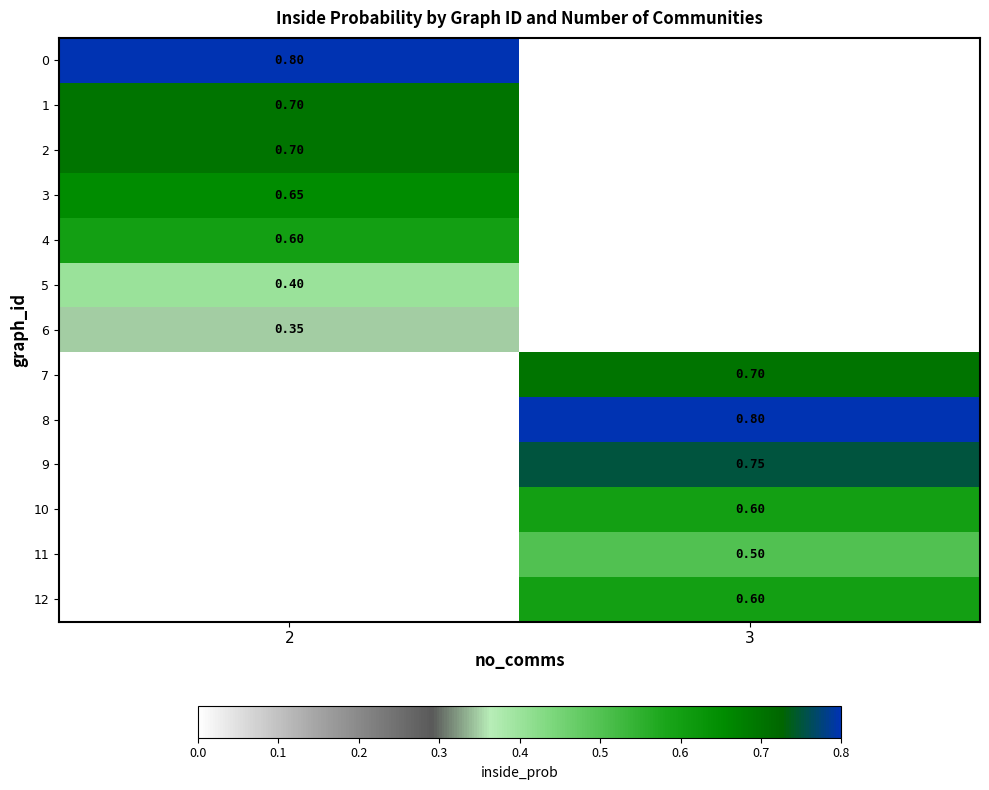

What is the spread (max minus min) of values at 2?

0.5